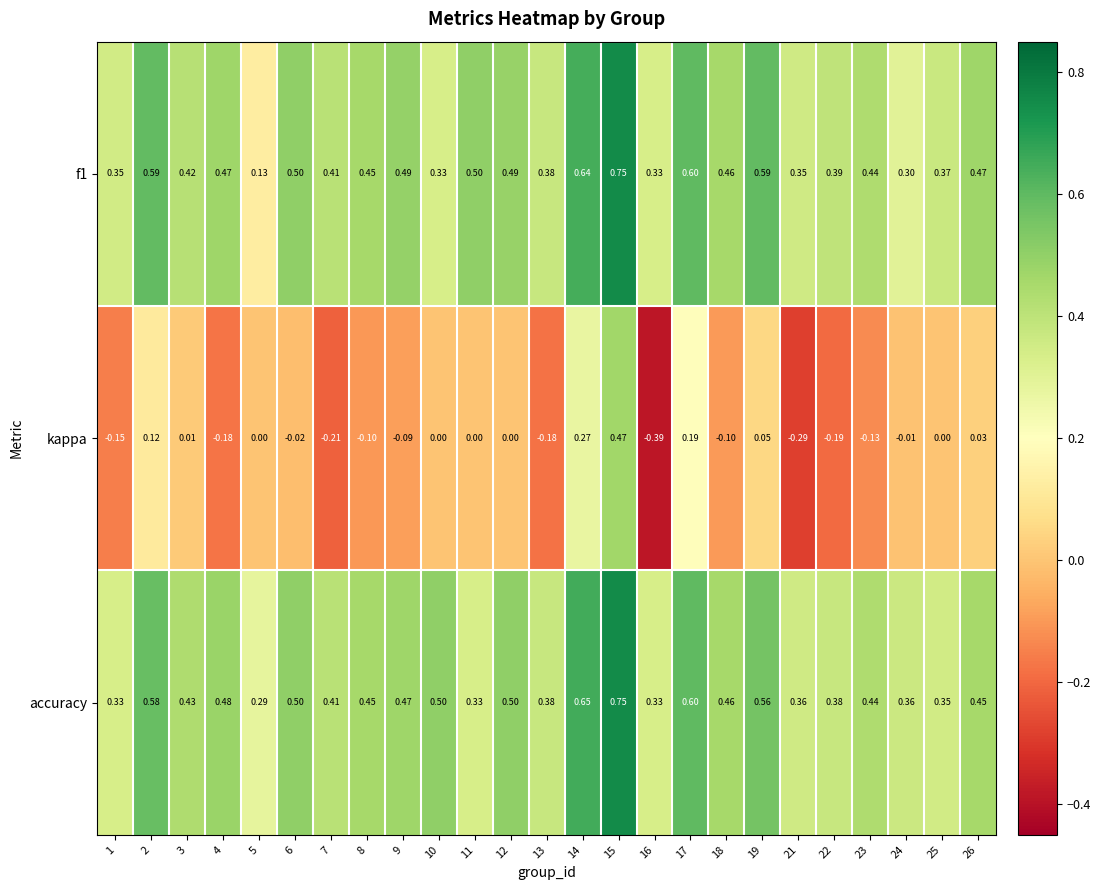

At which category is the sum across all series the highest?

15